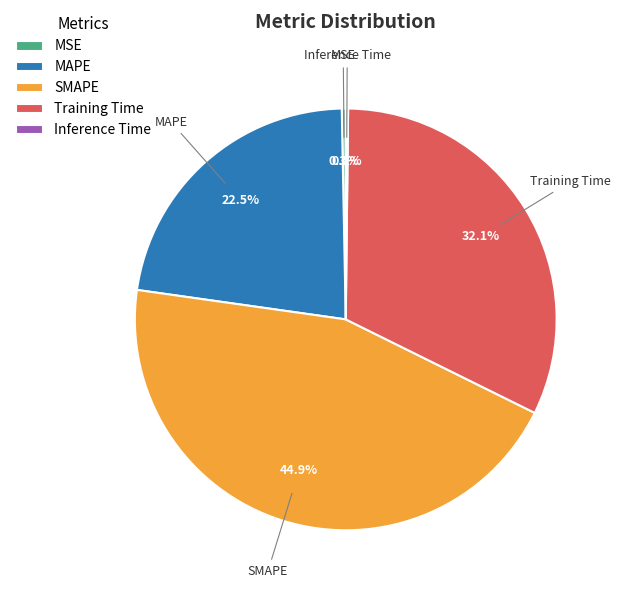

What is the largest slice in the pie chart?

SMAPE